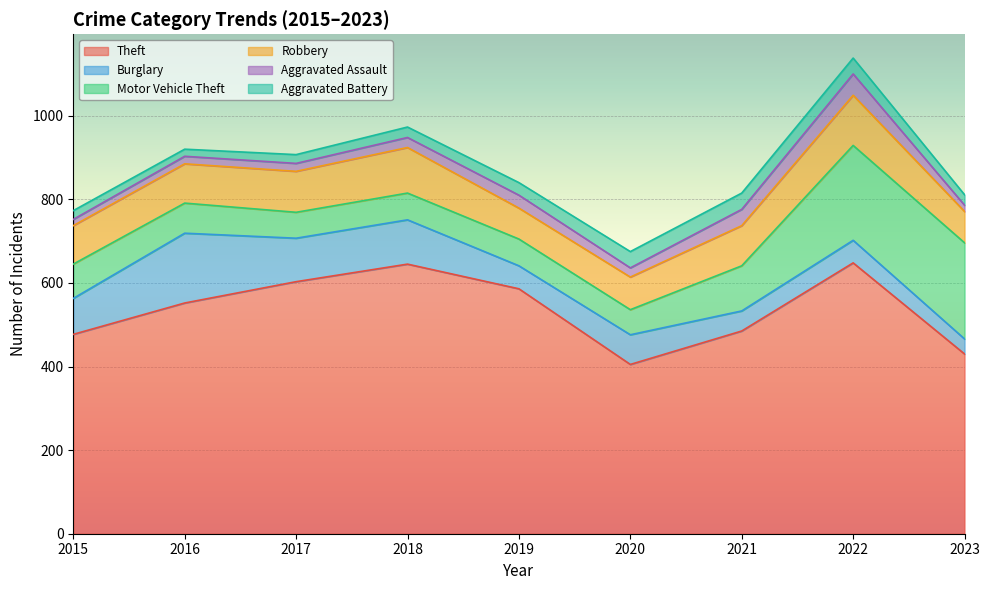

What is the difference between the Aggravated Assault values at 2021 and 2022?

12